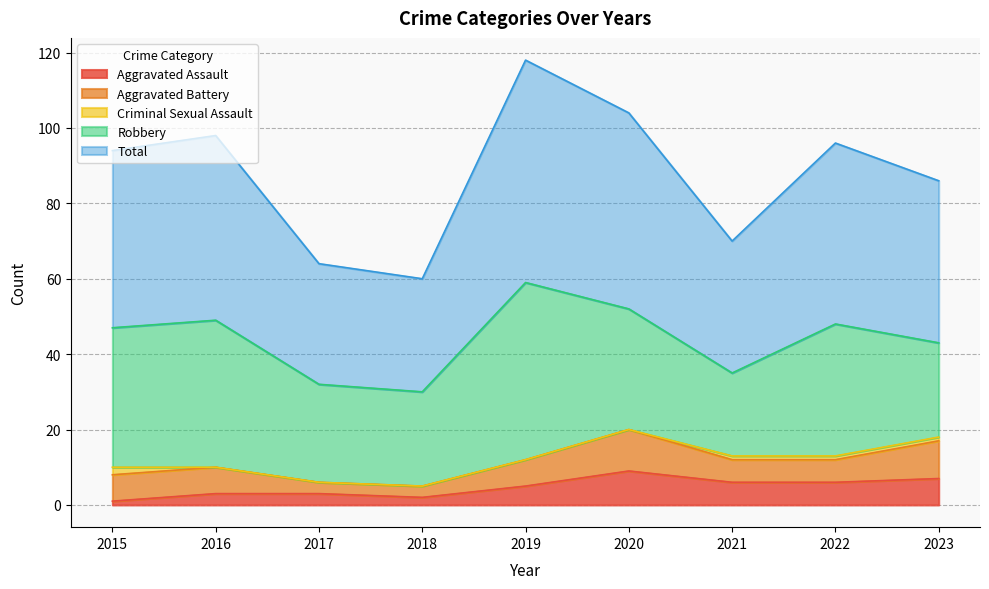

The value of Robbery at 2021 is 22. True or false?

True